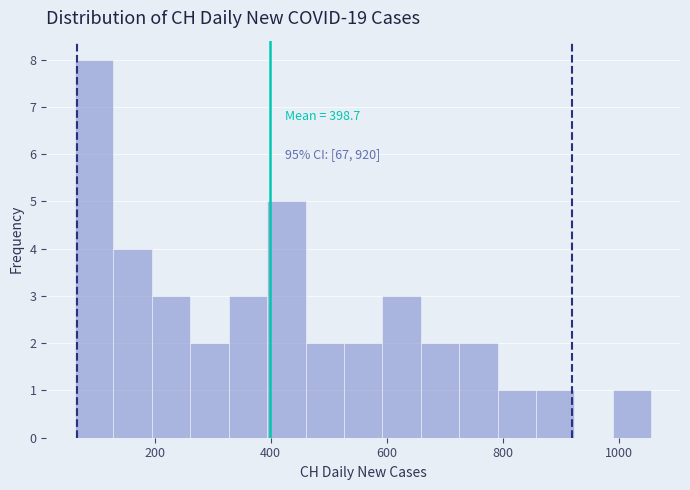

Read against the x-axis, roughly where is the centre of the tallest bar?

100